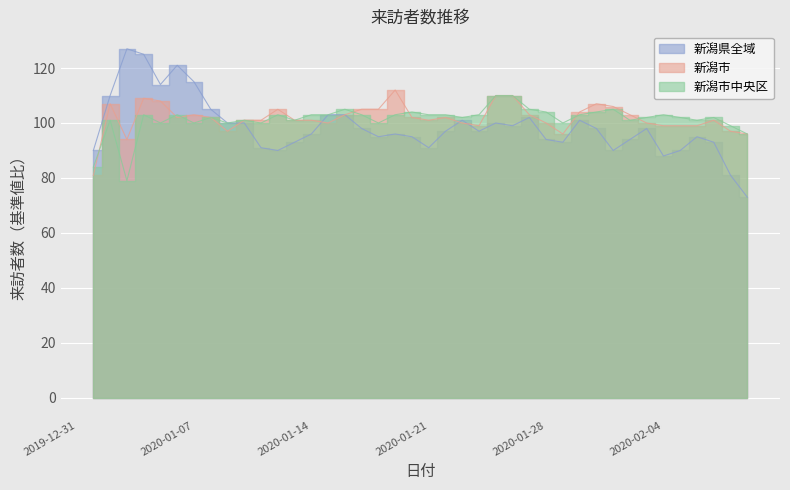

At which label does 新潟市中央区 first exceed 103?

2020-01-16